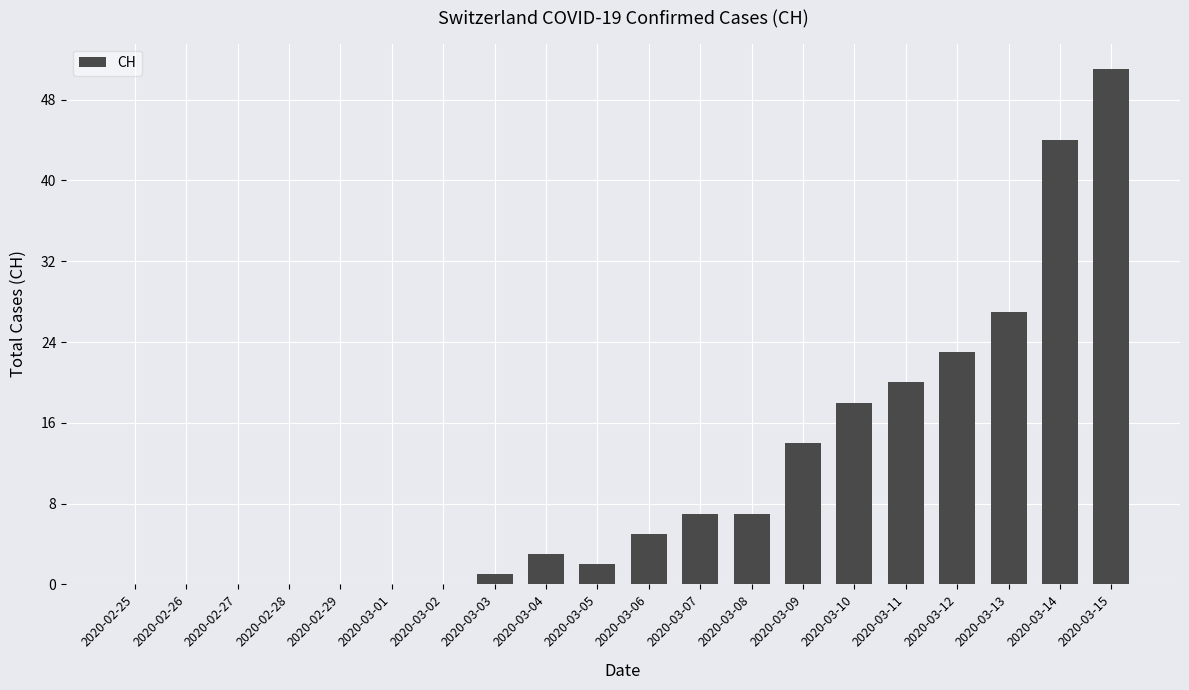

Approximately how many times larger is the value at 2020-03-08 compared to 2020-03-03?

7.0